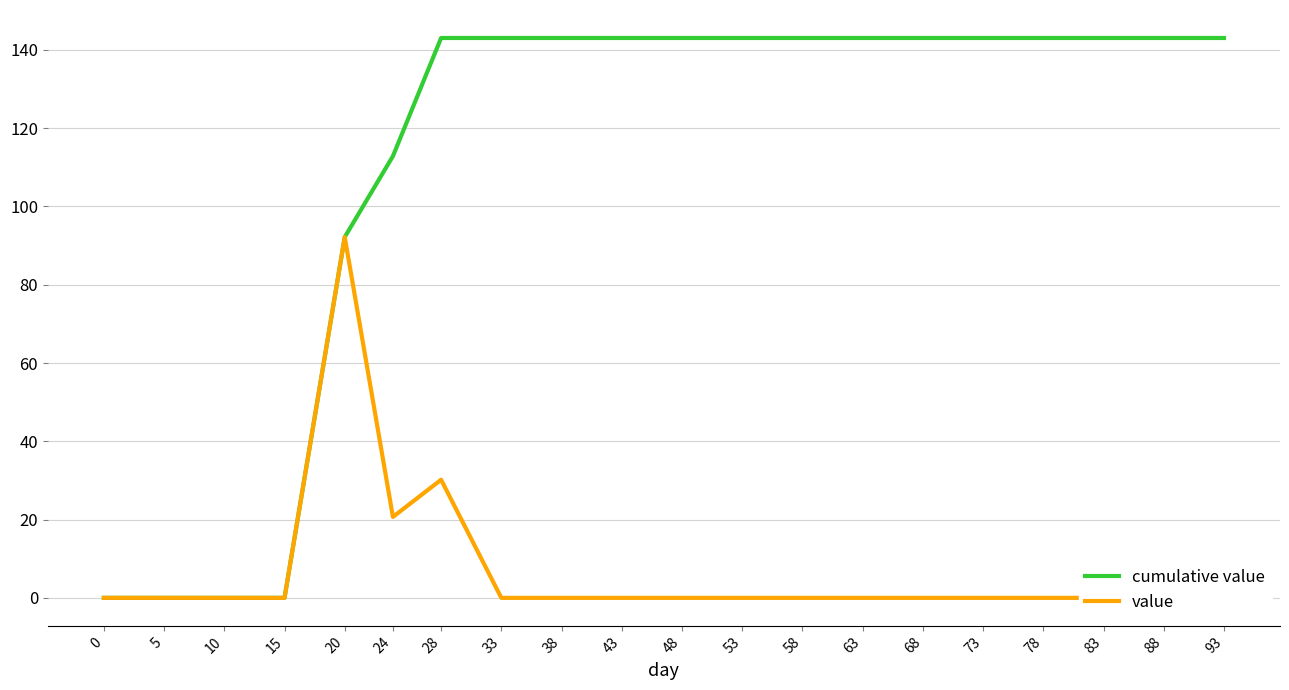

The cumulative value series shows 143.0 at 43. True or false?

True